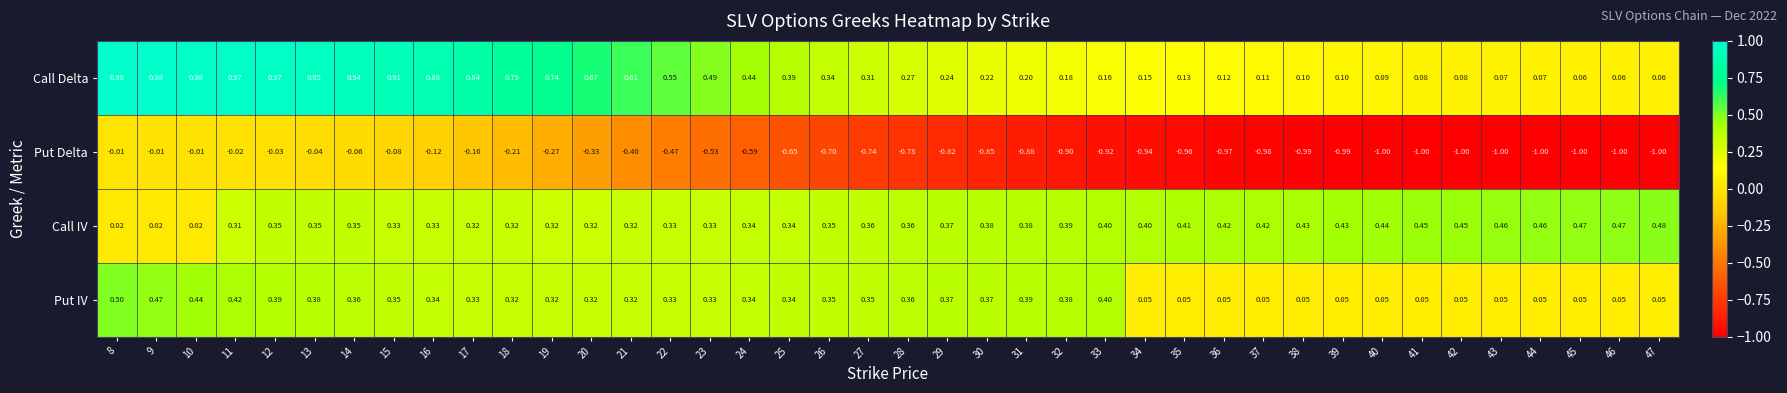

At 38, list the series in order from largest to smallest.

Call IV, Call Delta, Put IV, Put Delta